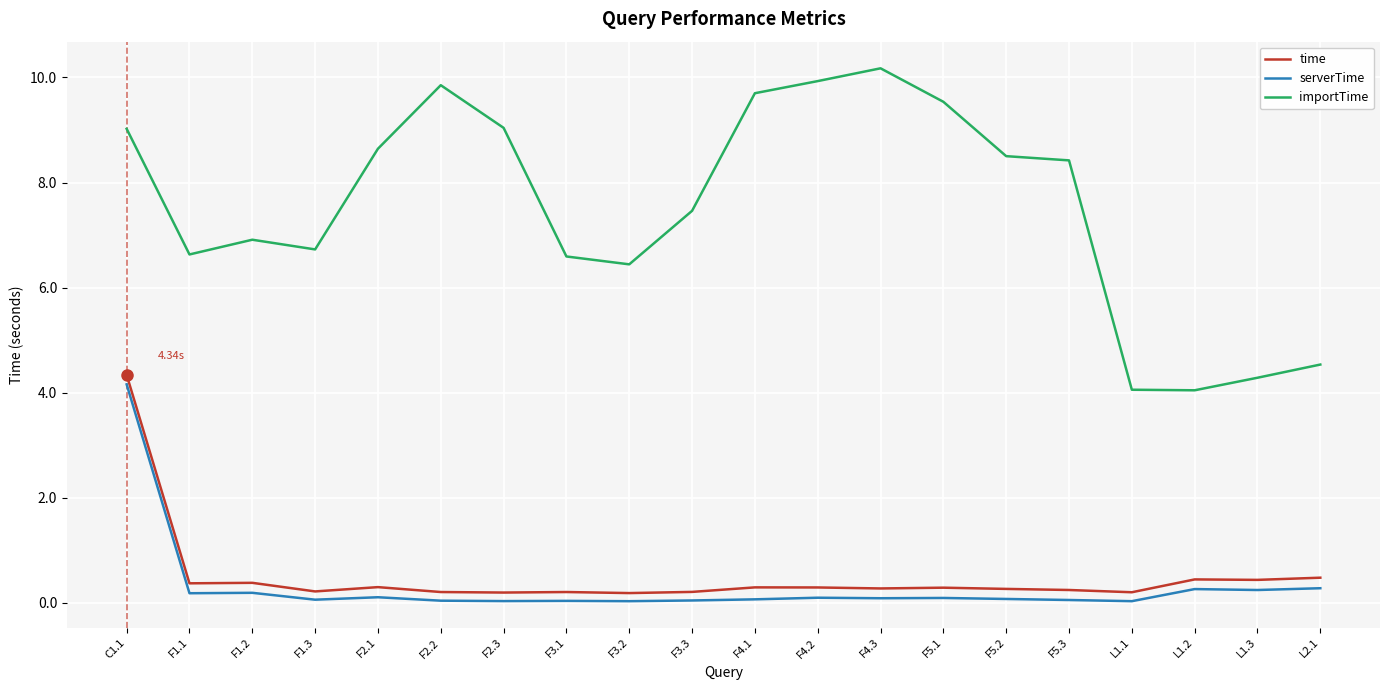

True or false: time and importTime intersect in this chart.

False